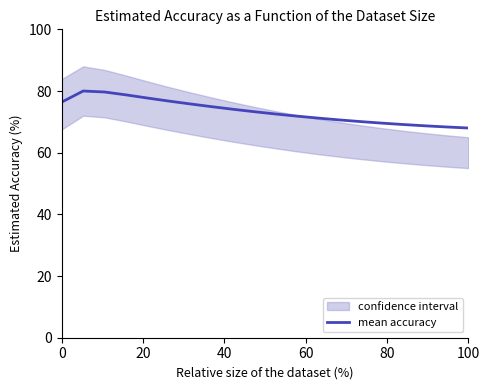

What is the value of the 15th point from the left?

70.1